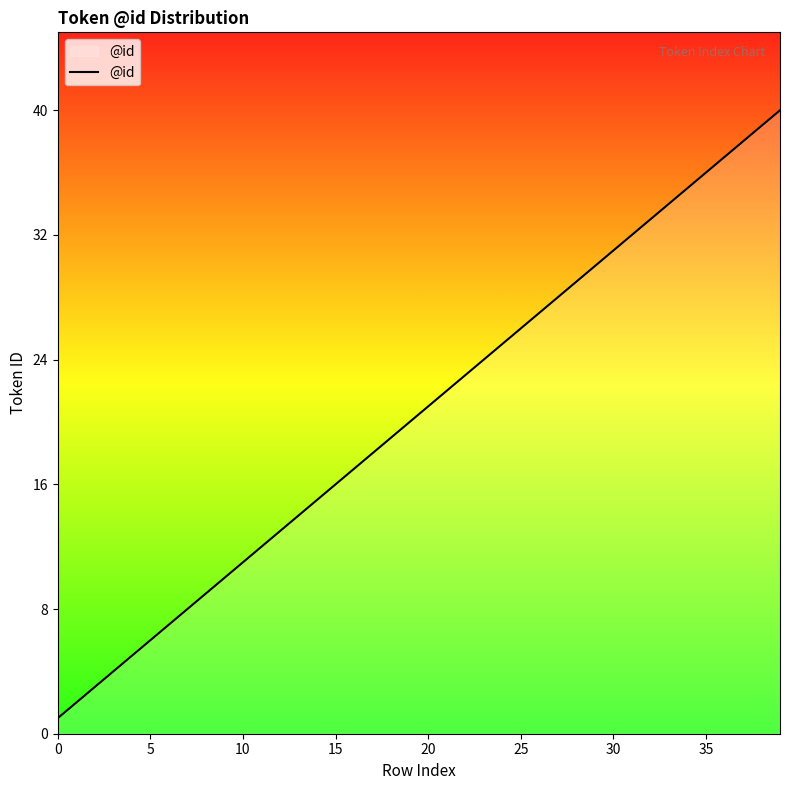

What is the maximum value shown in the chart?

40